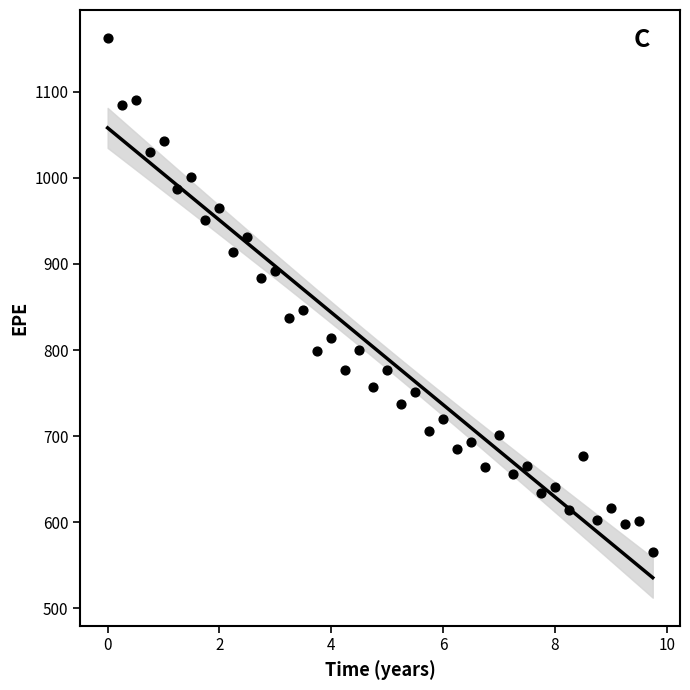

What is the range of Y values (max minus min)?

597.4